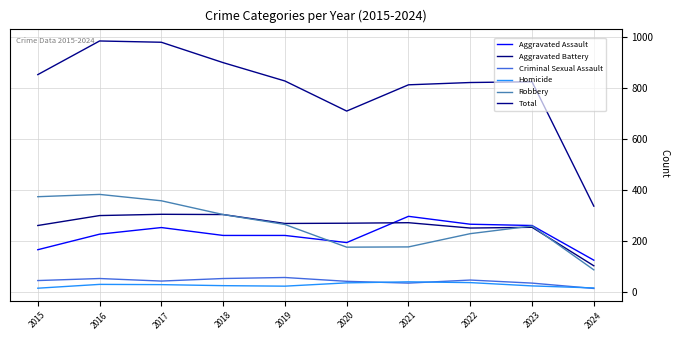

What are all the series names shown in the legend?

Aggravated Assault, Aggravated Battery, Criminal Sexual Assault, Homicide, Robbery, Total